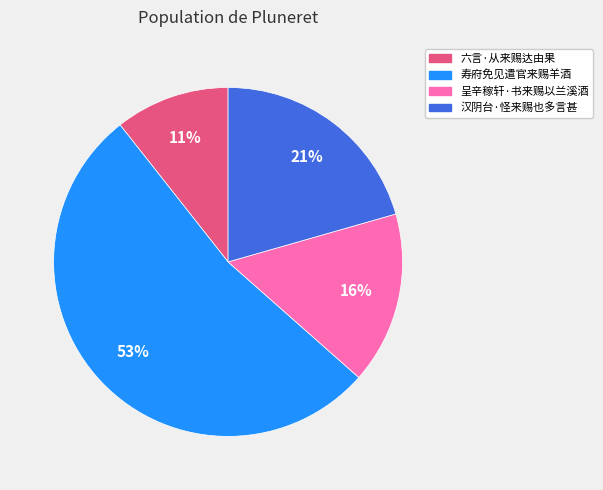

What is the largest slice in the pie chart?

寿府免见遣官来赐羊酒